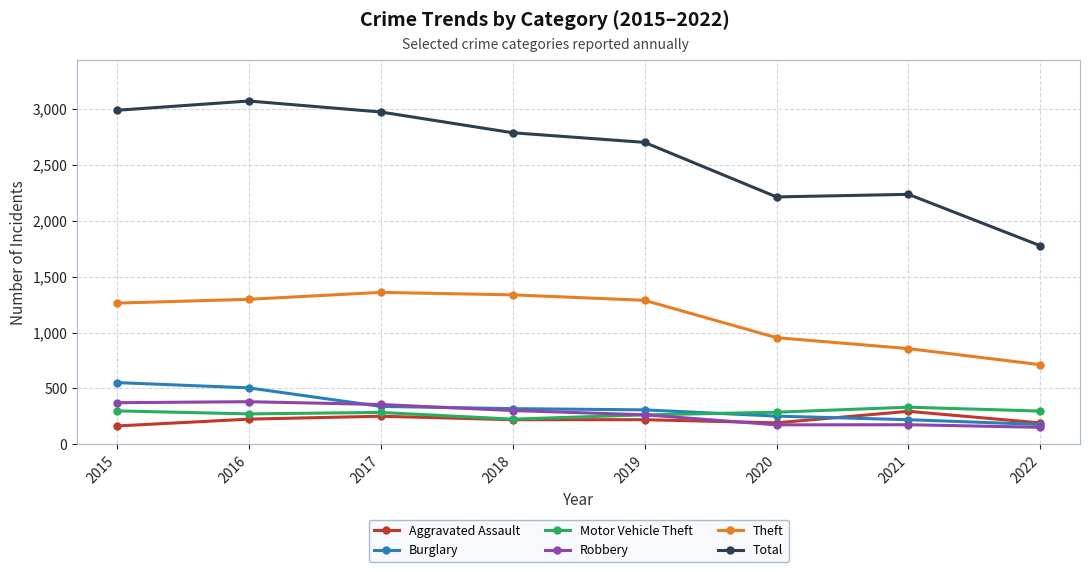

At how many categories does at least one series exceed 672?

8